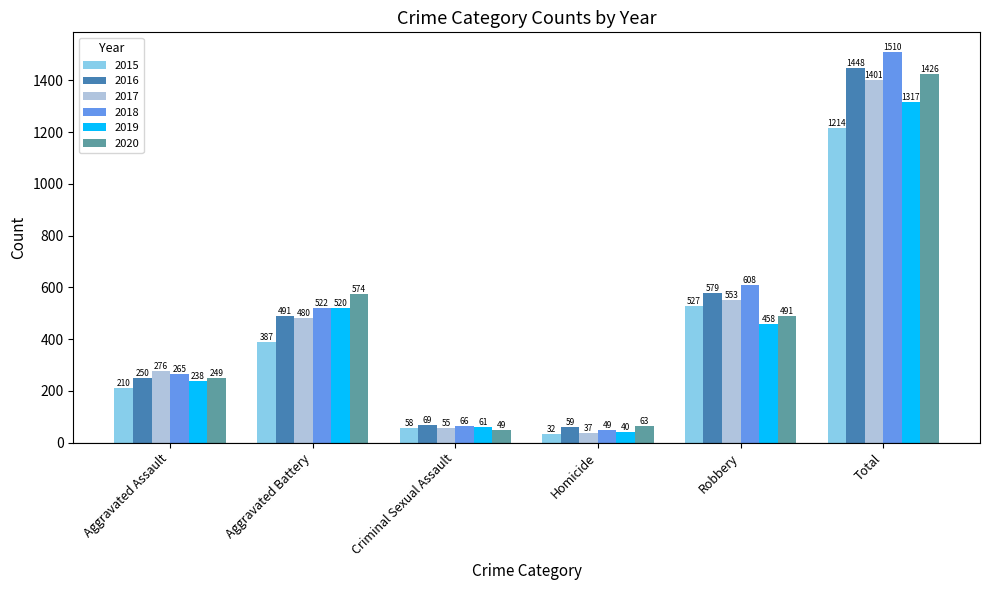

Reading left to right, extract all data points from this chart.

2015: 210	387	58	32	527	1214
2016: 250	491	69	59	579	1448
2017: 276	480	55	37	553	1401
2018: 265	522	66	49	608	1510
2019: 238	520	61	40	458	1317
2020: 249	574	49	63	491	1426